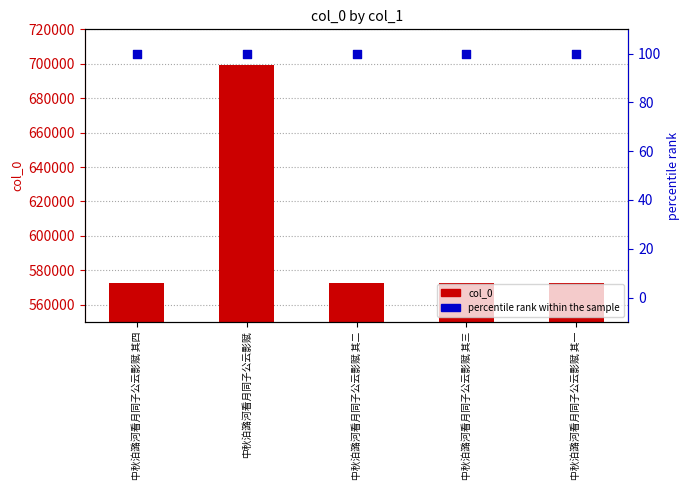

At which category is the sum across all series the highest?

中秋泊潞河看月同子公云影赋